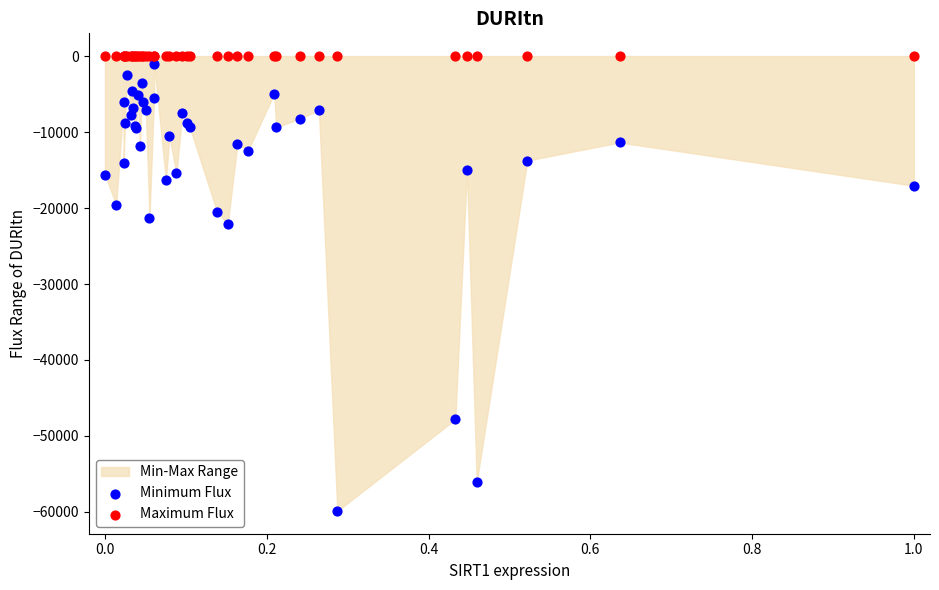

Which series contains the lowest Y value?

Minimum Flux